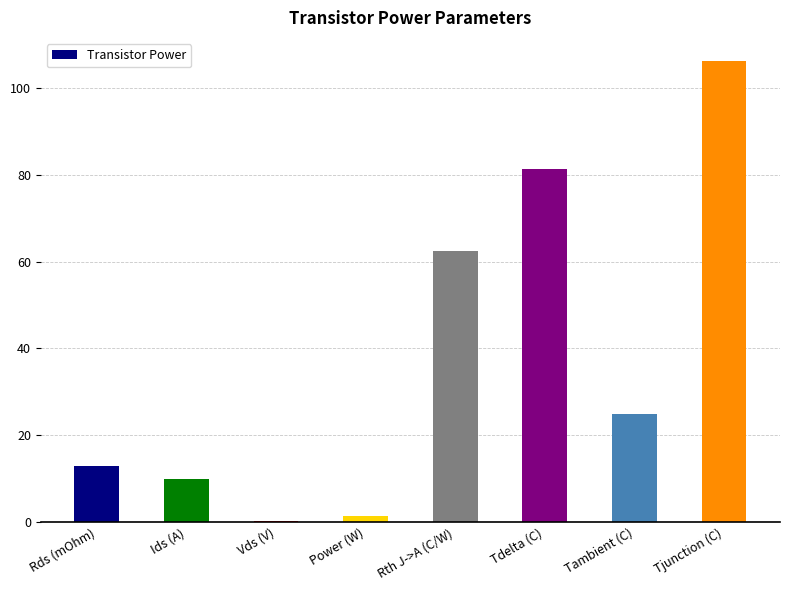

At which category does the chart reach its peak across all series?

Tjunction (C)